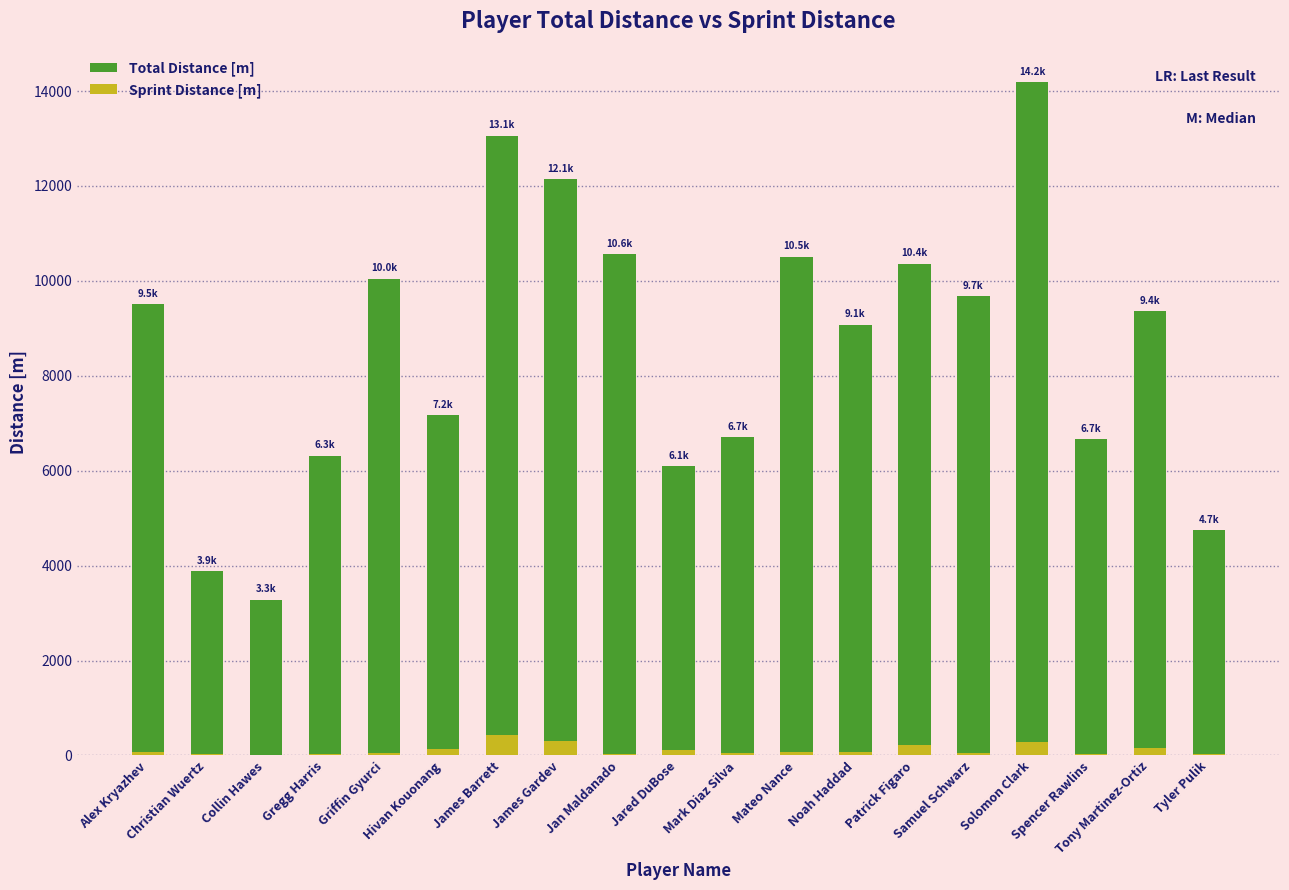

How many distinct data groups are displayed?

2